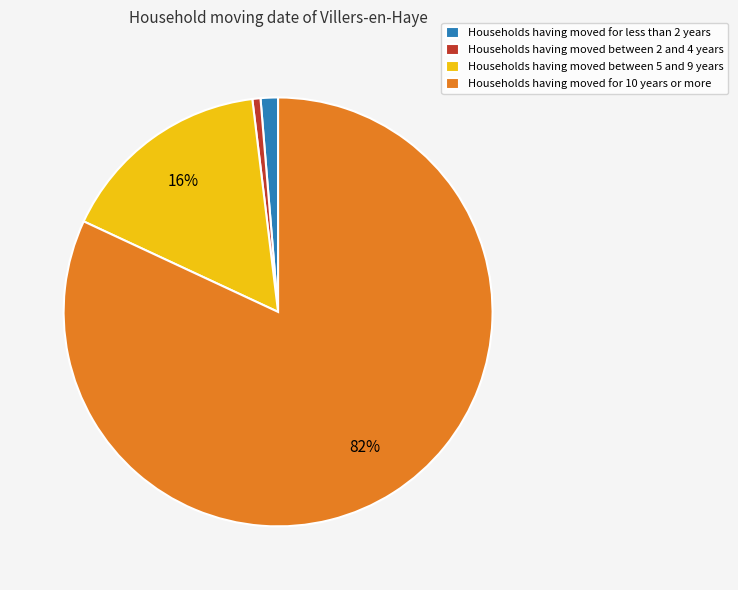

How many segments does this pie chart have?

4